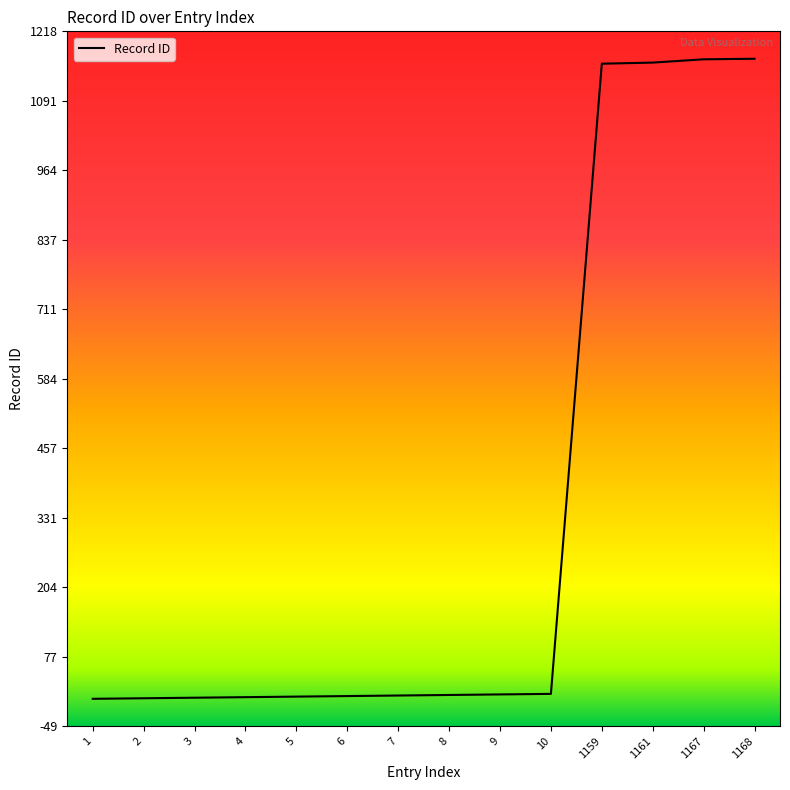

The value at 1159 is 1636. True or false?

False